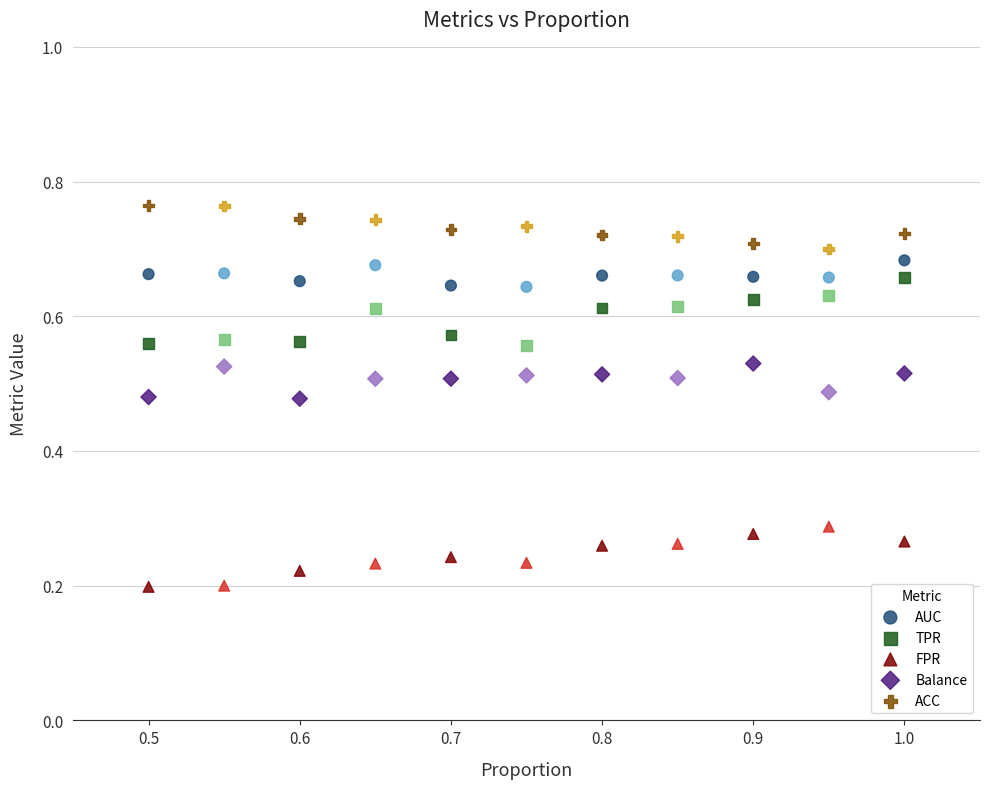

Which series contains the highest Y value?

ACC